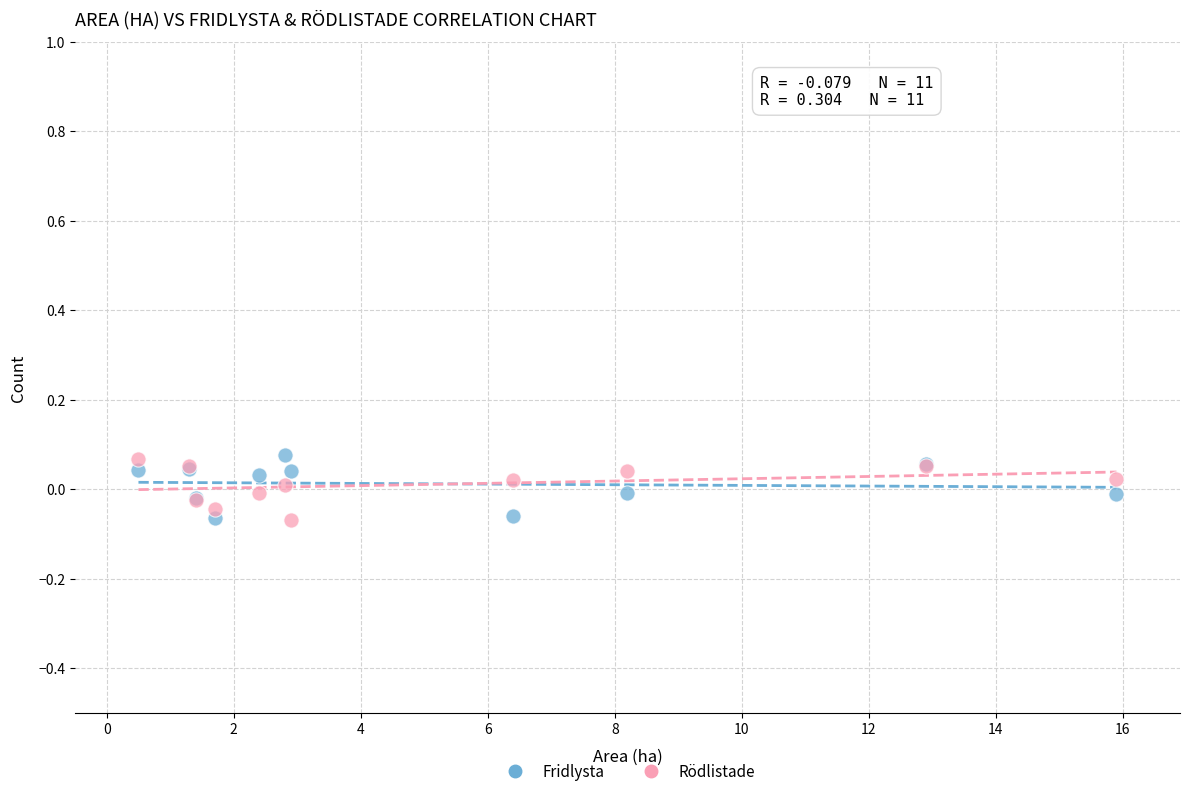

What is the X range (max minus min) for the scatter plot?

15.4